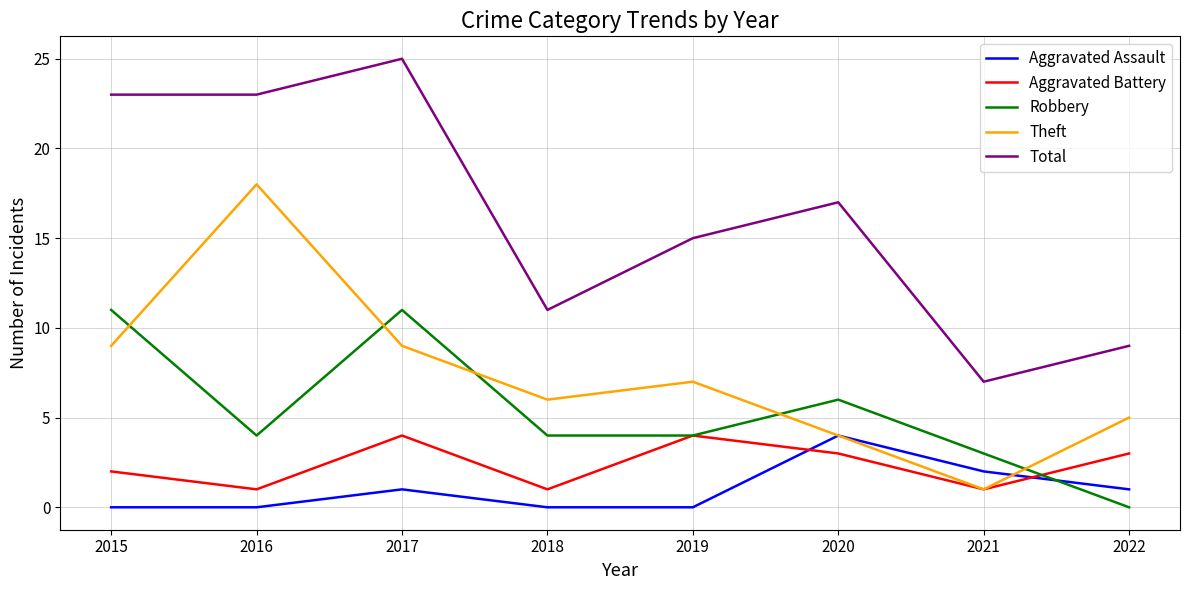

Does the chart display data point markers on the line(s)?

No